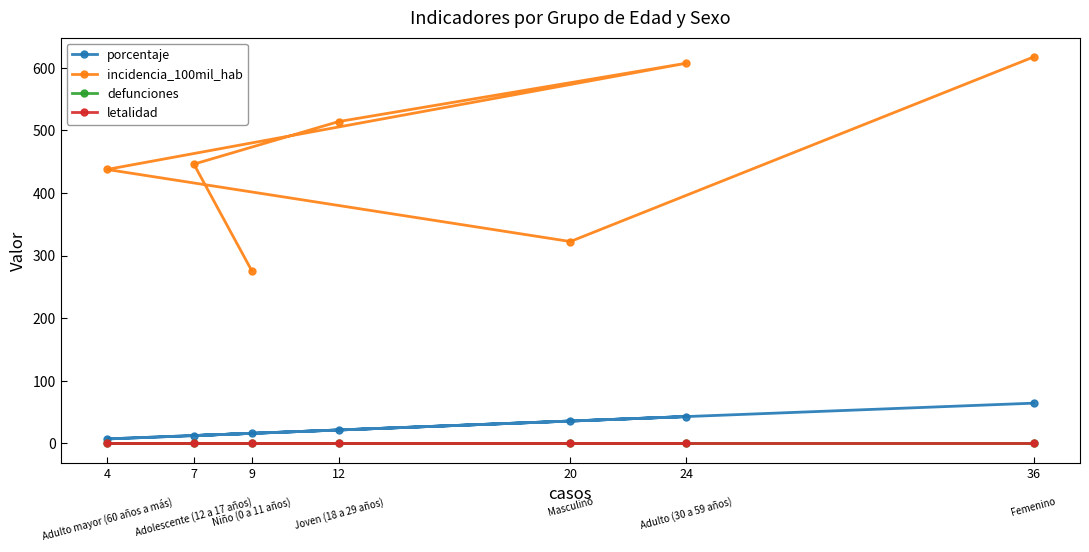

Reading right to left, extract all data points from this chart.

porcentaje: 64.3	35.7	7.1	42.9	21.4	12.5	16.1
incidencia_100mil_hab: 617.4	322.5	437.6	607.3	514.1	446.1	275.7
defunciones: 0.0	0.0	0.0	0.0	0.0	0.0	0.0
letalidad: 0.0	0.0	0.0	0.0	0.0	0.0	0.0